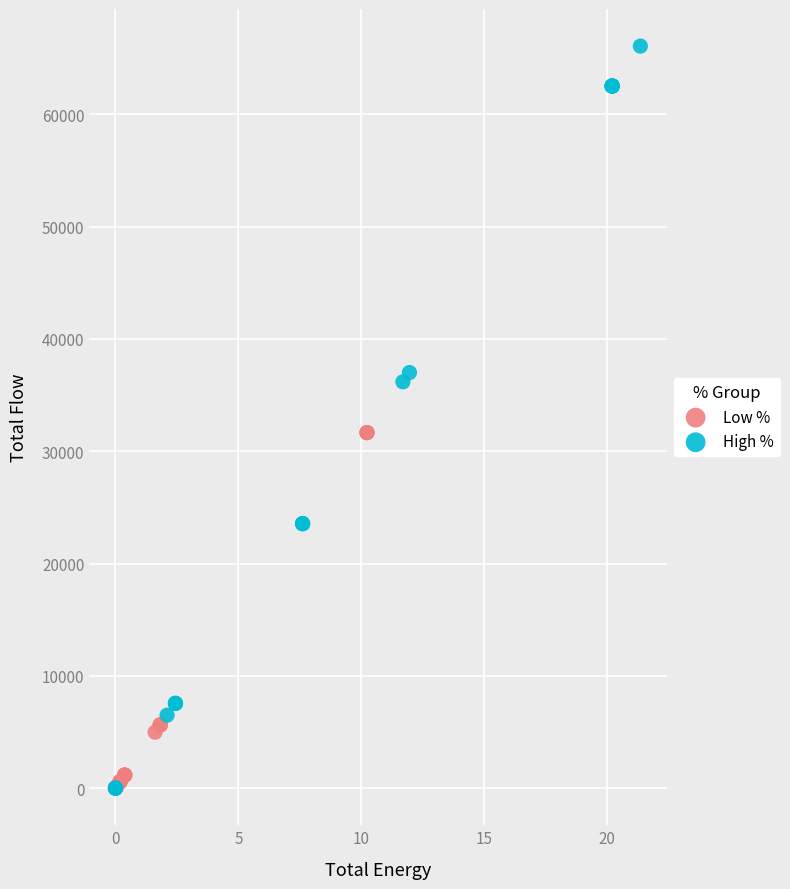

Which series has the largest Y range (max minus min)?

High %